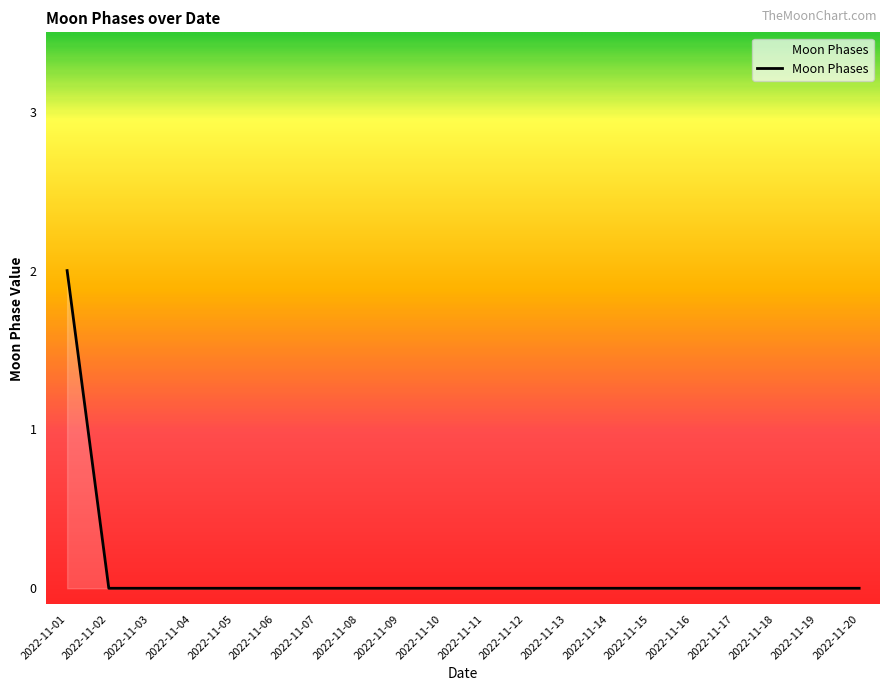

Is it true that the value at 2022-11-07 is -1?

False